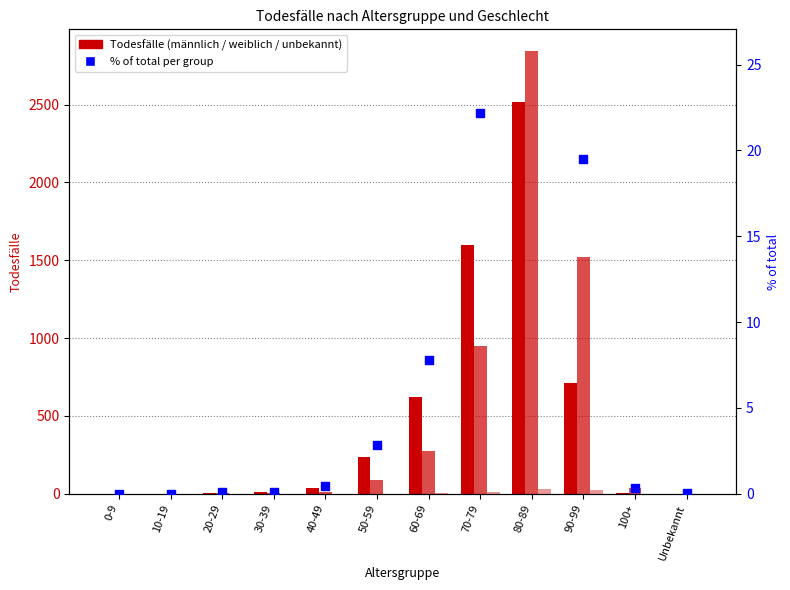

Is the value of weiblich at 70-79 greater than the value of % of total at 60-69?

Yes